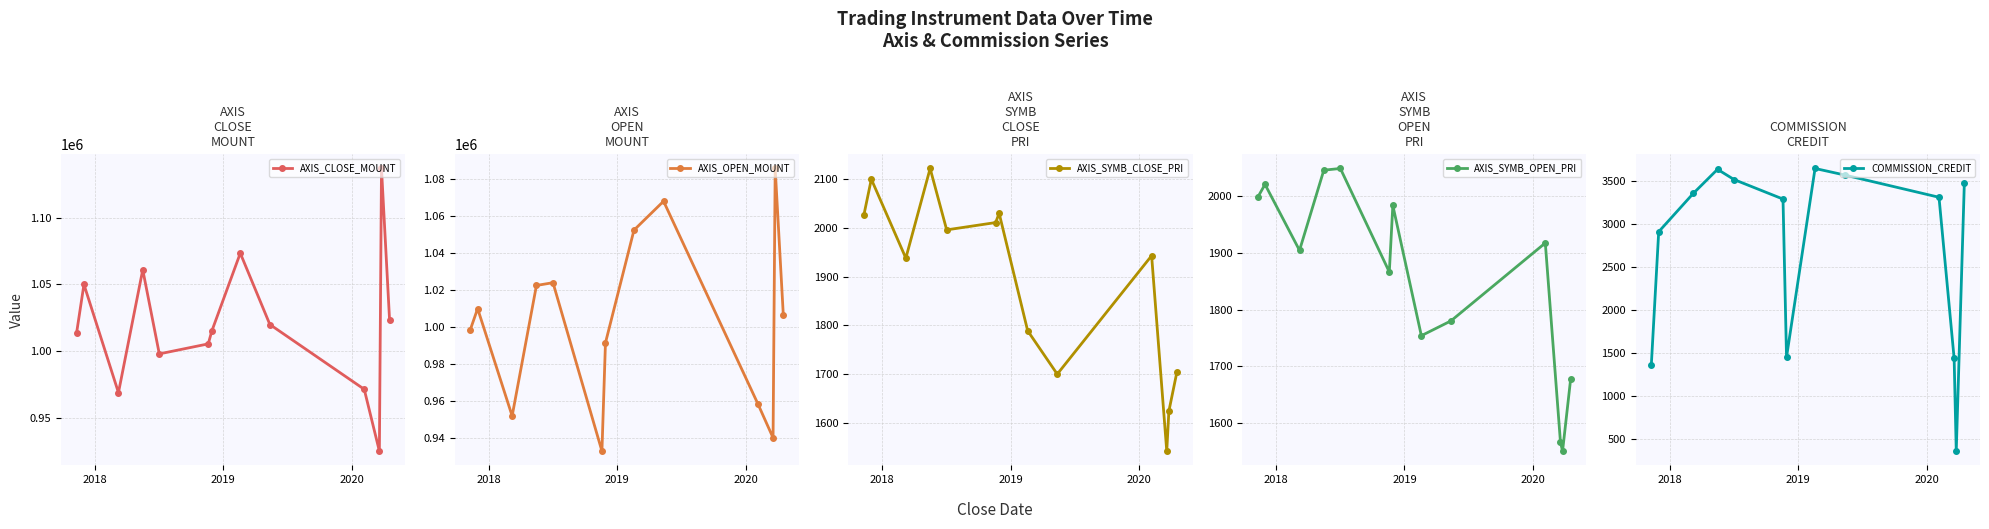

What is the highest value of the AXIS_CLOSE_MOUNT series?

1136800